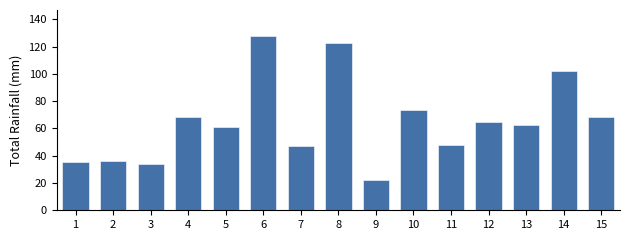

The chart shows a value of 23.9 at 4. True or false?

False